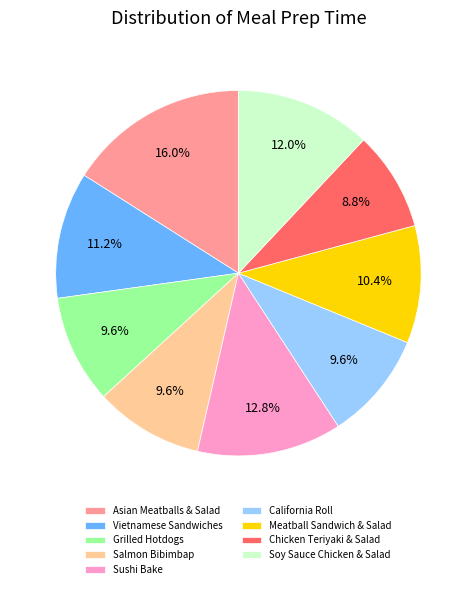

Count the number of slices in the pie.

9